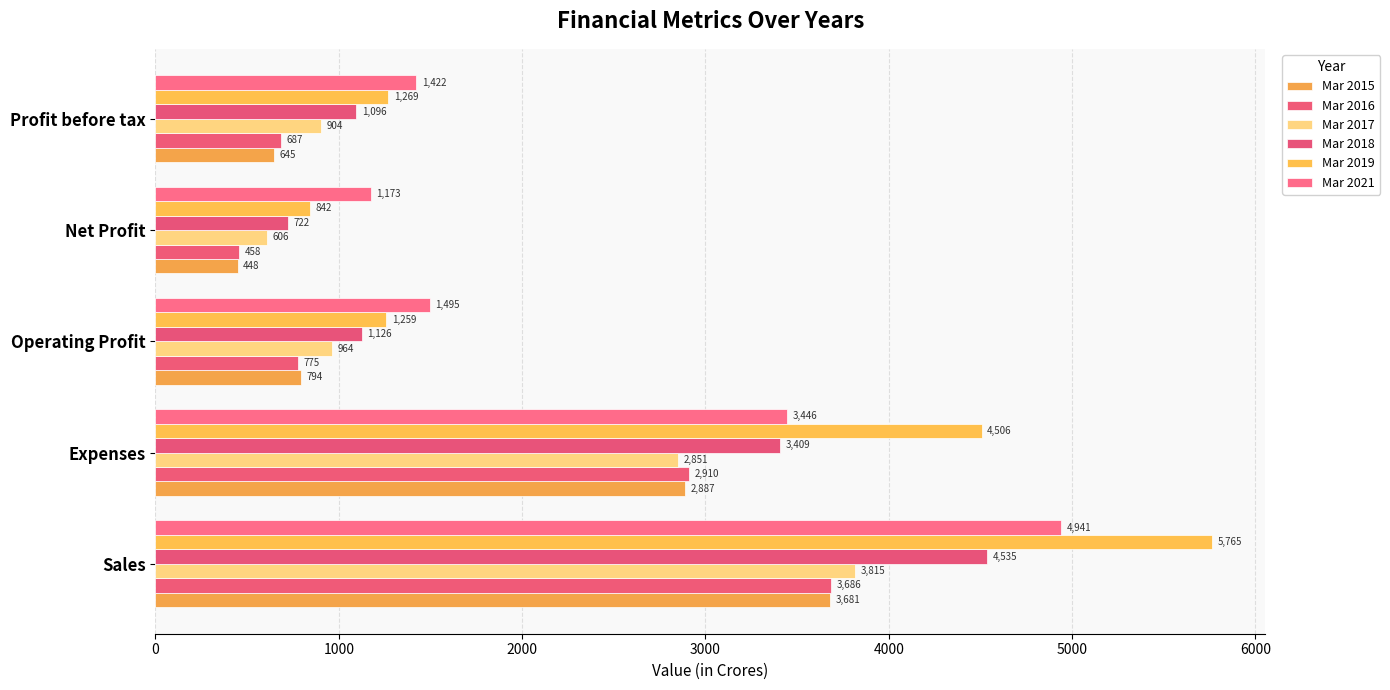

What is the difference between the maximum and minimum values in the Mar 2019 series?

4923